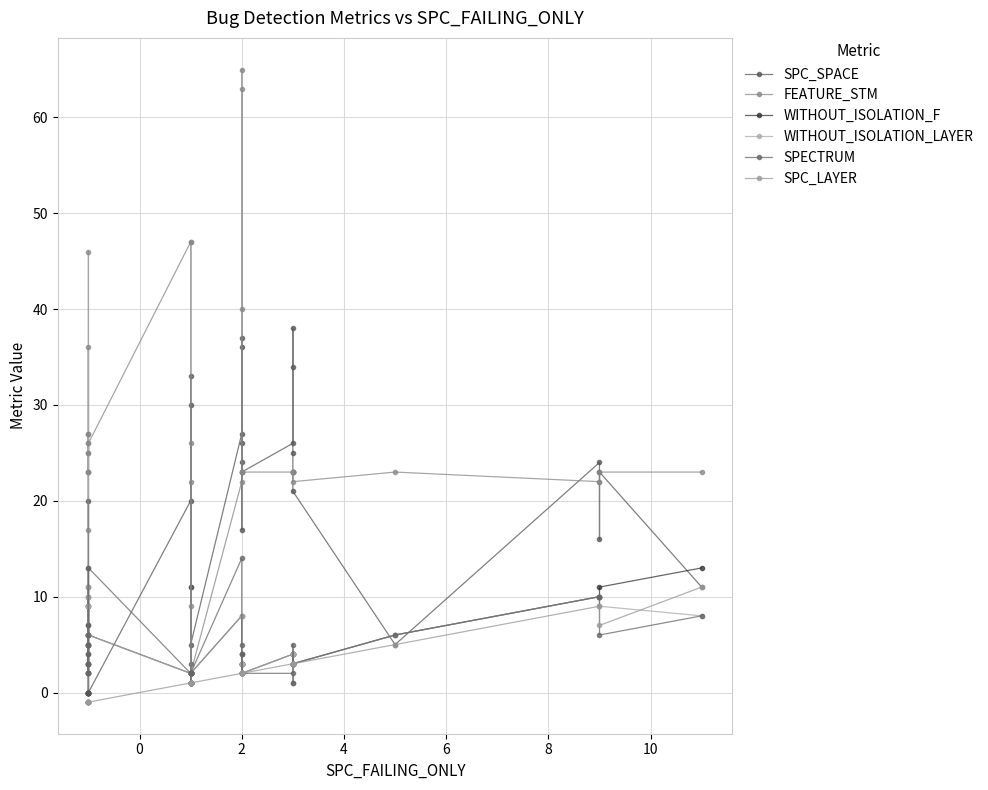

Which series ends up on top after the final intersection of WITHOUT_ISOLATION_F and SPC_SPACE?

WITHOUT_ISOLATION_F